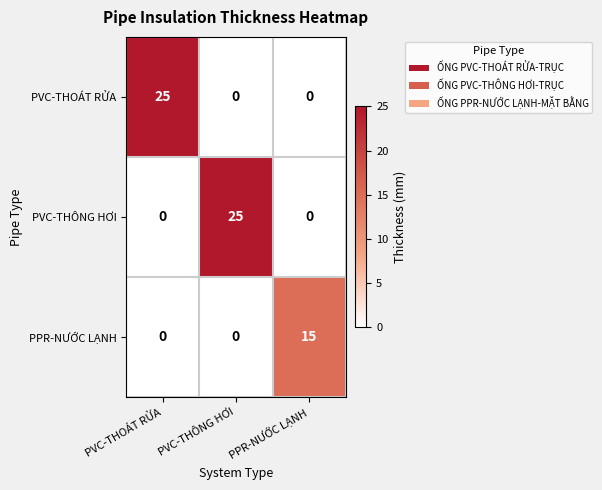

What is the total value across all series at PPR-NƯỚC LẠNH?

15